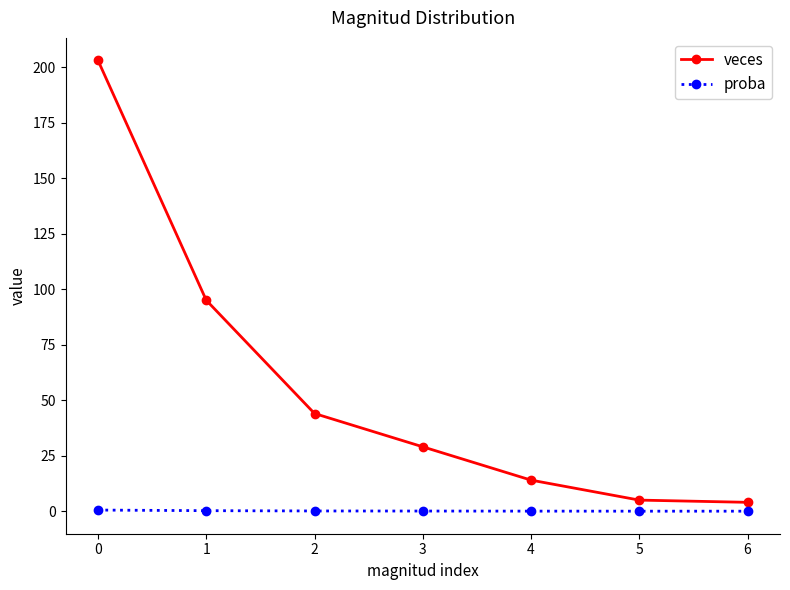

Which series has the largest total across all categories?

veces